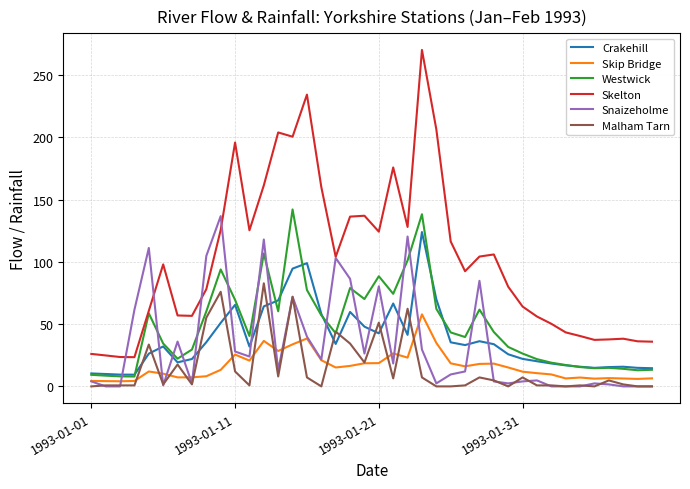

True or false: Skip Bridge and Skelton intersect in this chart.

False